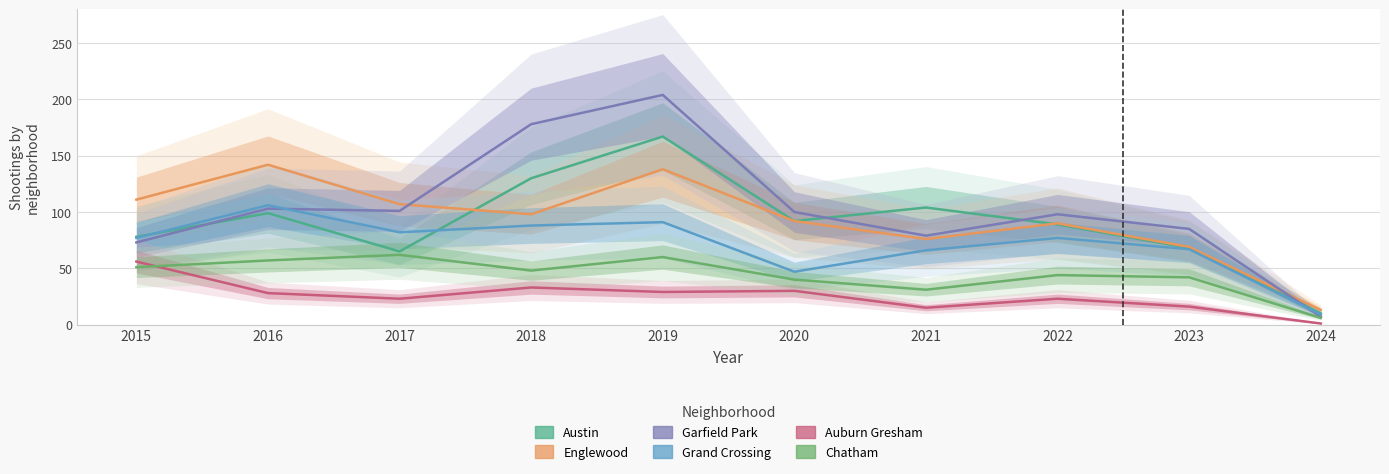

Rank the categories by Garfield Park value from highest to lowest.

2019, 2018, 2016, 2017, 2020, 2022, 2023, 2021, 2015, 2024